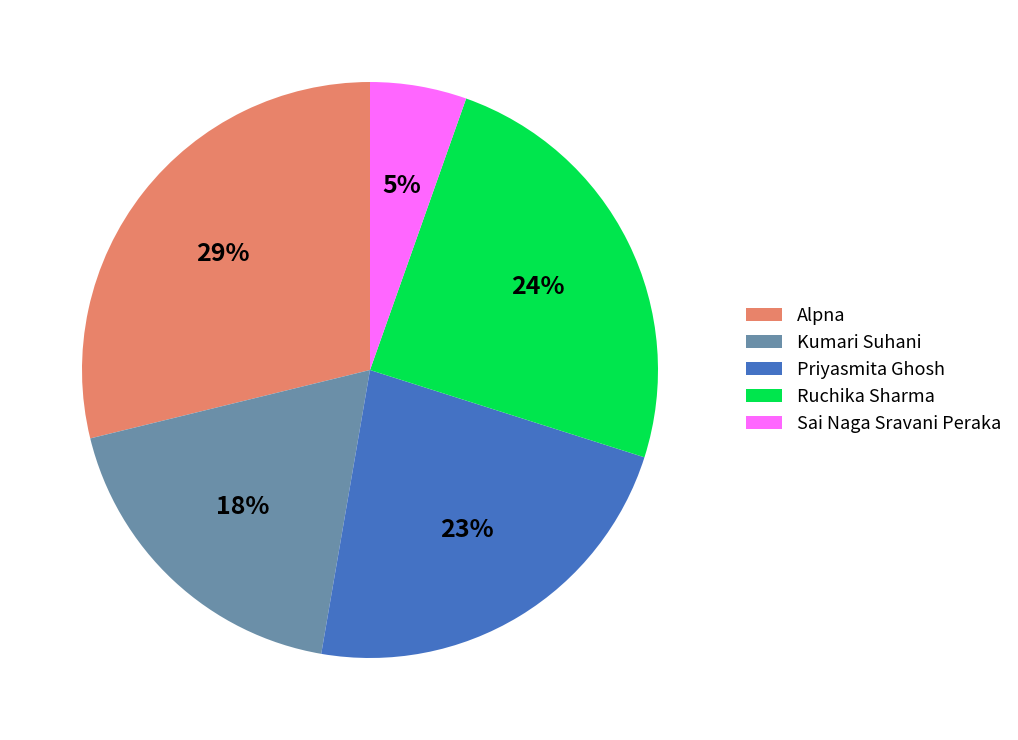

Rank the categories by value from highest to lowest.

Alpna, Ruchika Sharma, Priyasmita Ghosh, Kumari Suhani, Sai Naga Sravani Peraka